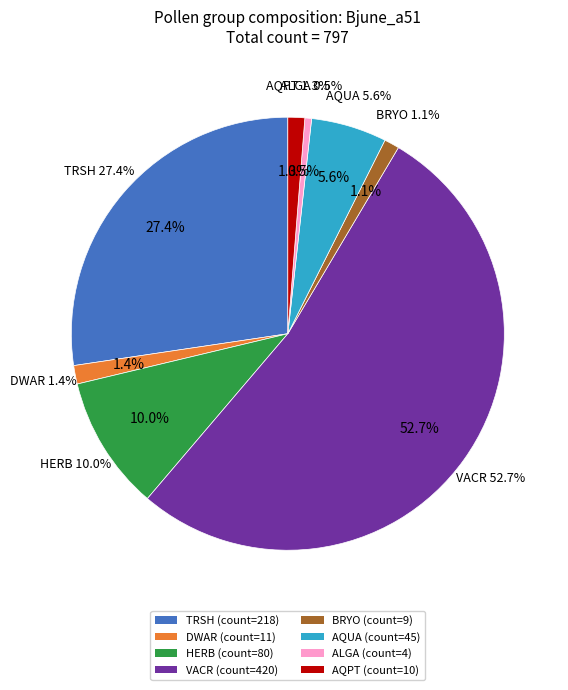

To the nearest percent, what is the difference between the ALGA and AQPT slice percentages?

1%